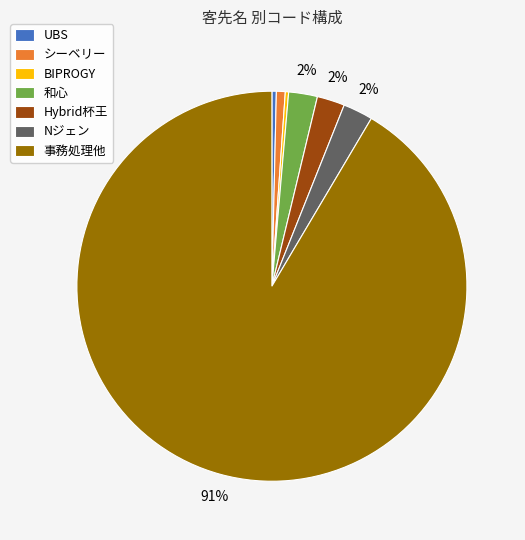

To the nearest percent, what is the average slice percentage?

14%